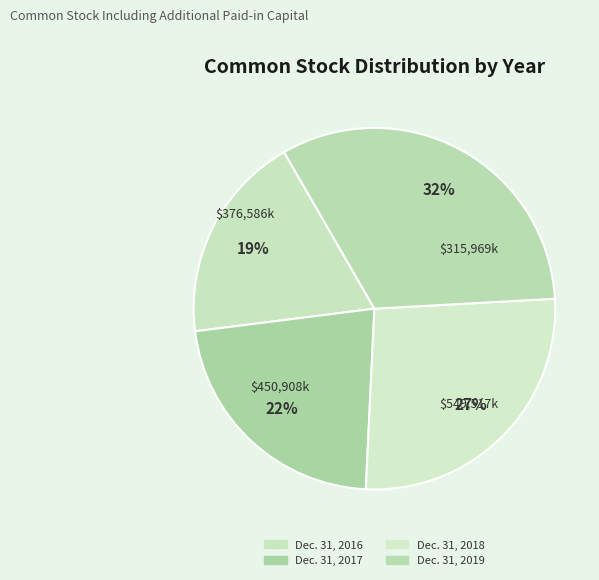

Is there any slice that represents more than half of the pie?

No